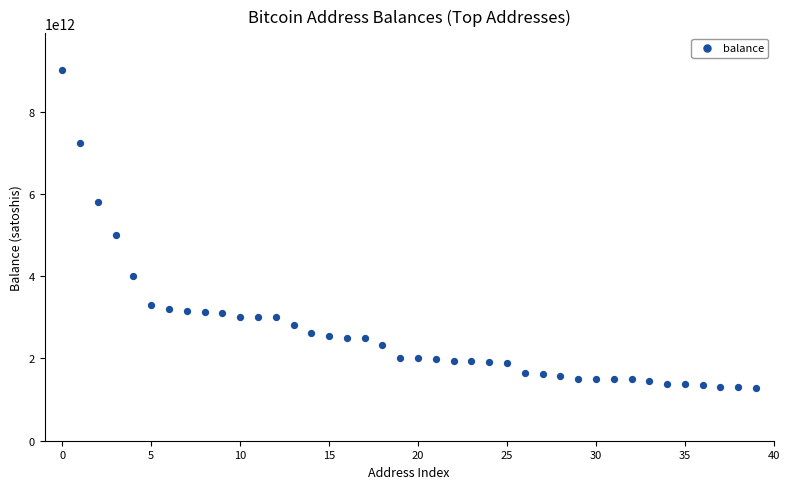

What Y value in the scatter plot is closest to 5137500000000?

5000000000000